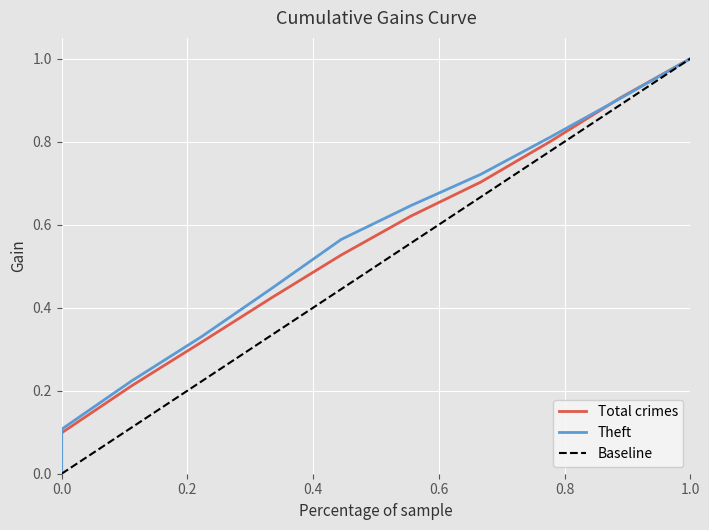

True or false: Total crimes and Baseline cross at least once.

False